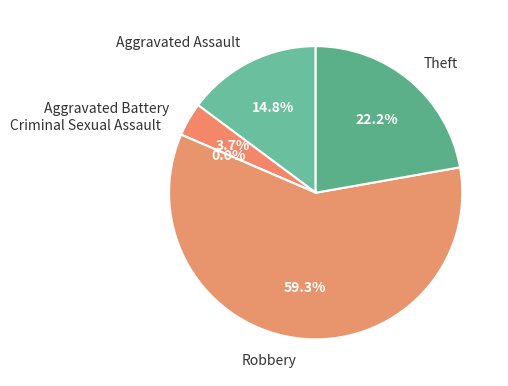

Is there any slice that represents more than half of the pie?

Yes